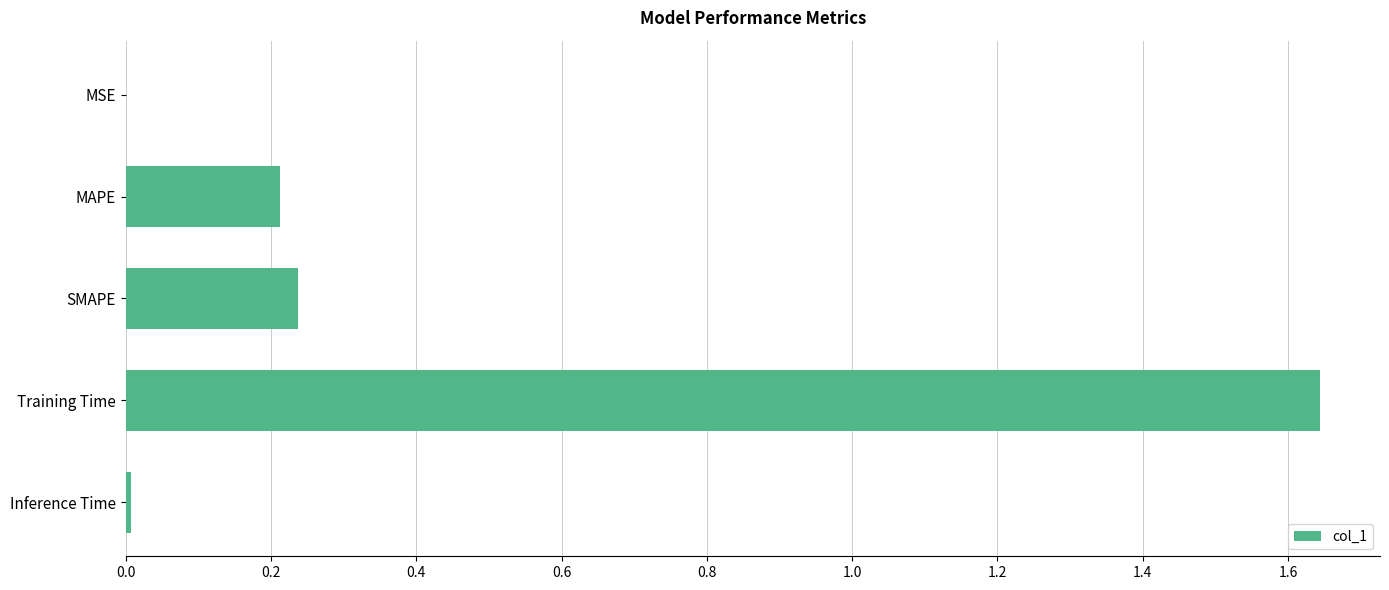

What is the sum of the values at MAPE and SMAPE?

0.4